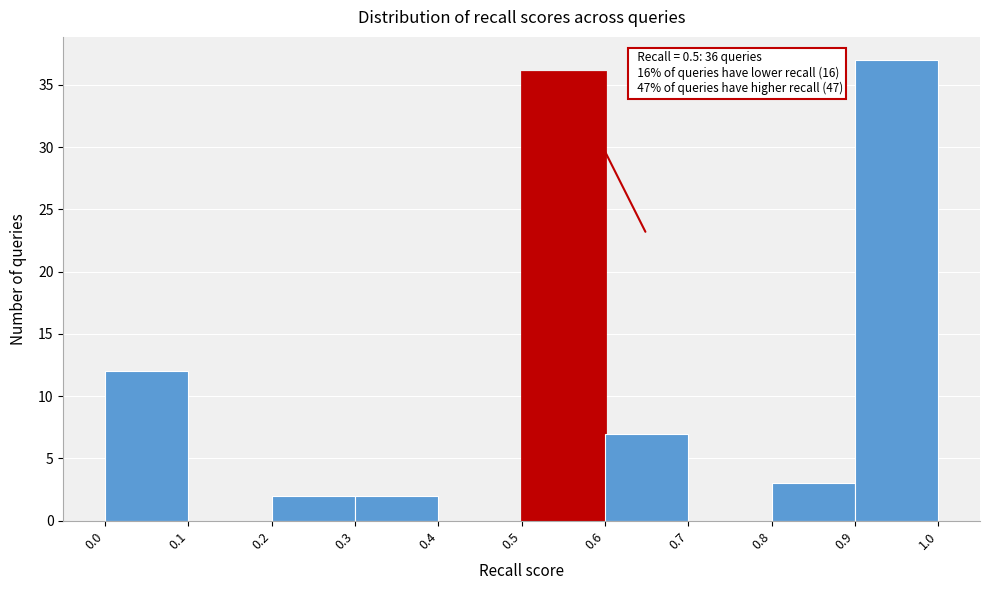

Over which range of the x-axis is the bar tallest?

0.9 to 1.0